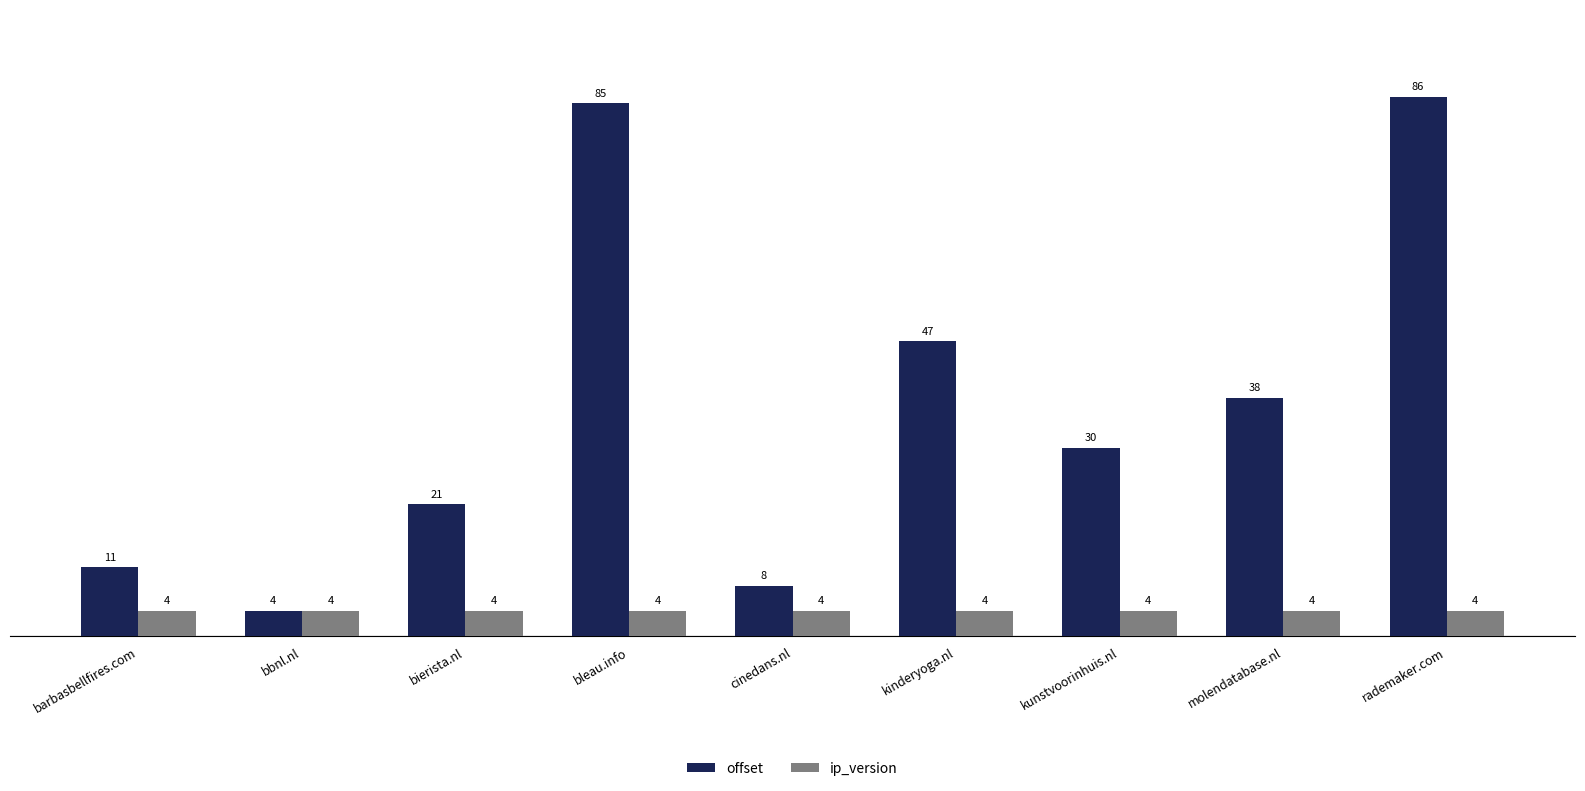

Which series has the largest total across all categories?

offset